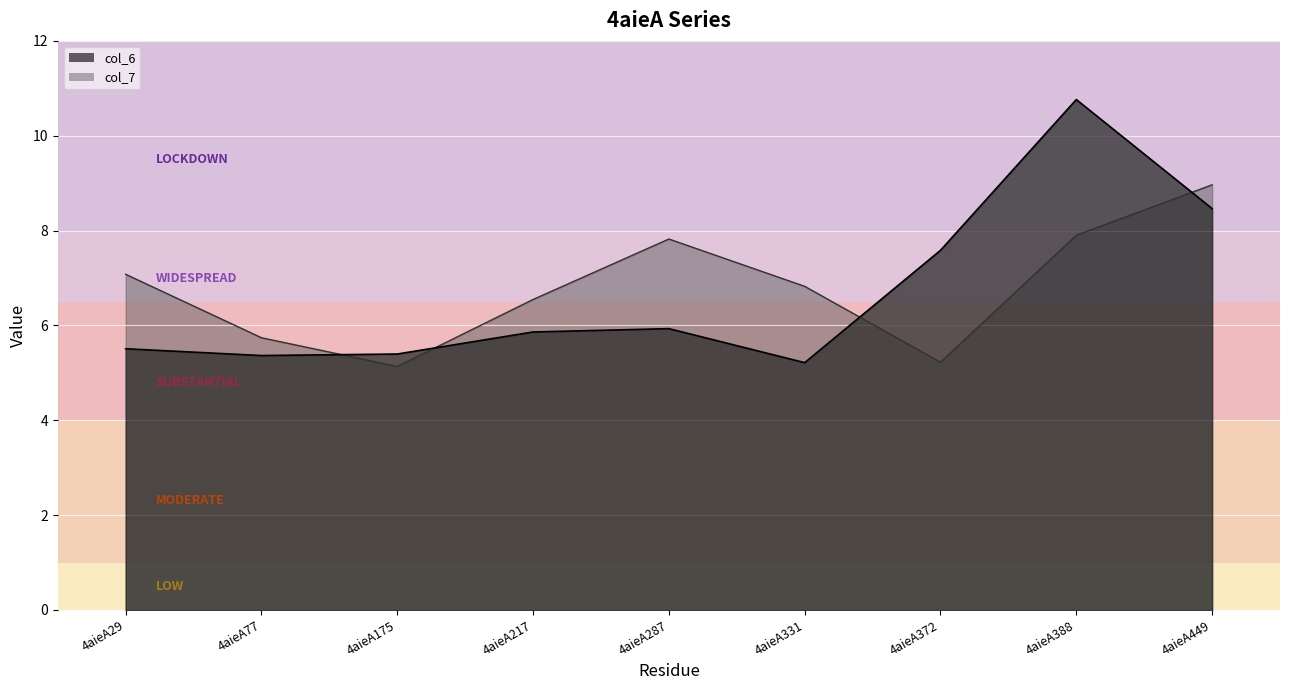

What is the value of the col_6 point at the 7th from the left?

7.6